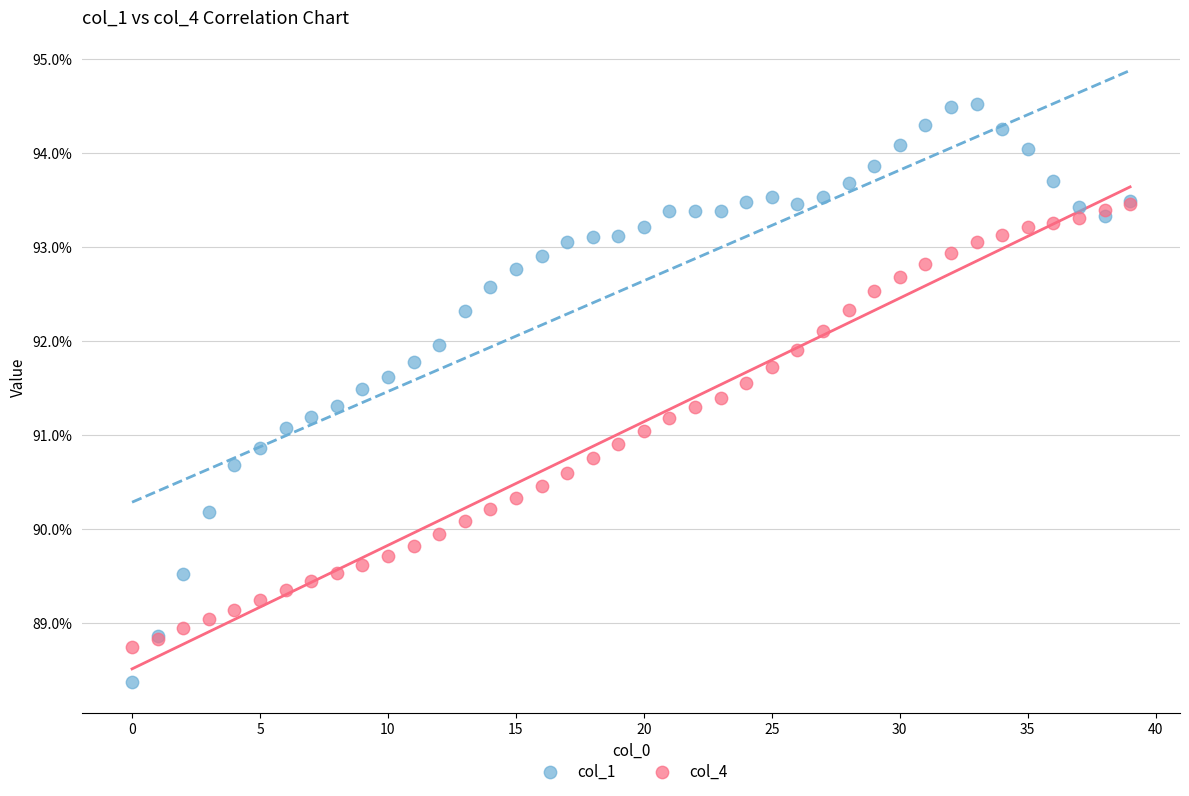

What are all the series names shown in the legend?

col_1, col_4